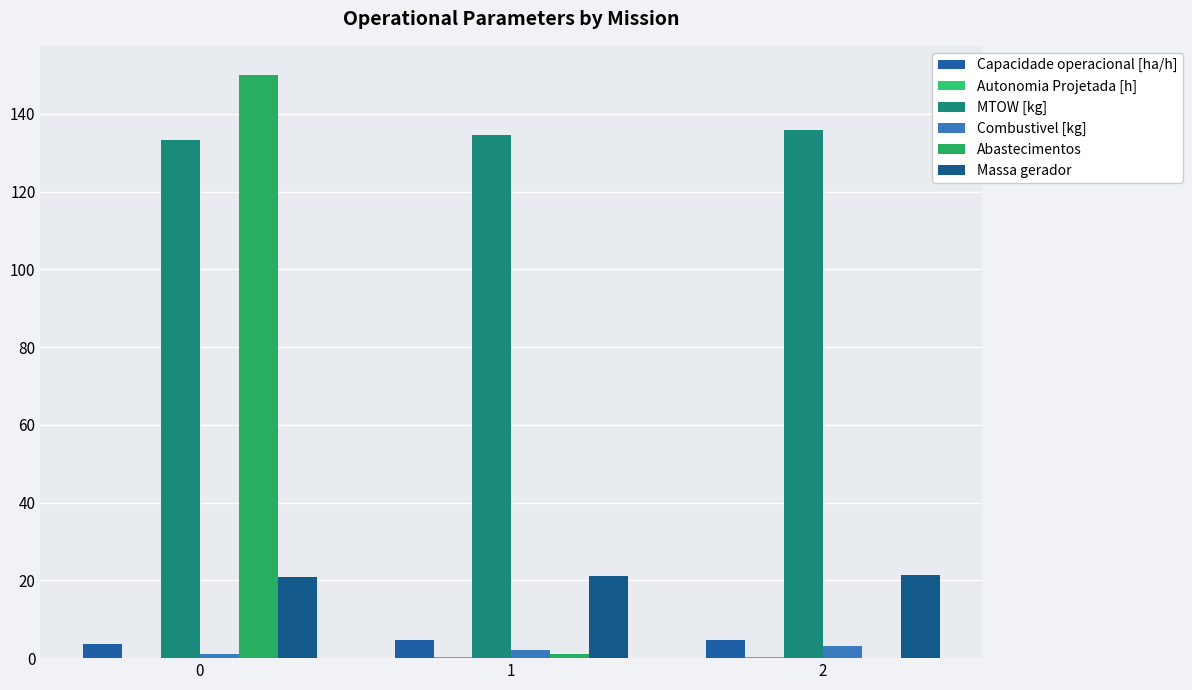

What is the difference between the Combustivel [kg] values at 2 and 0?

2.0